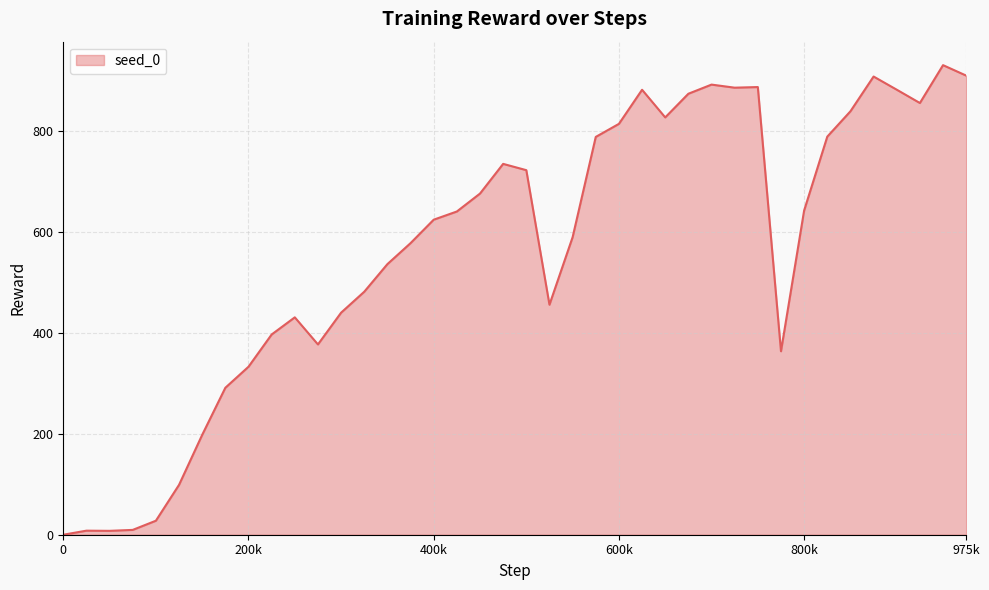

What is the maximum value shown in the chart?

931.6